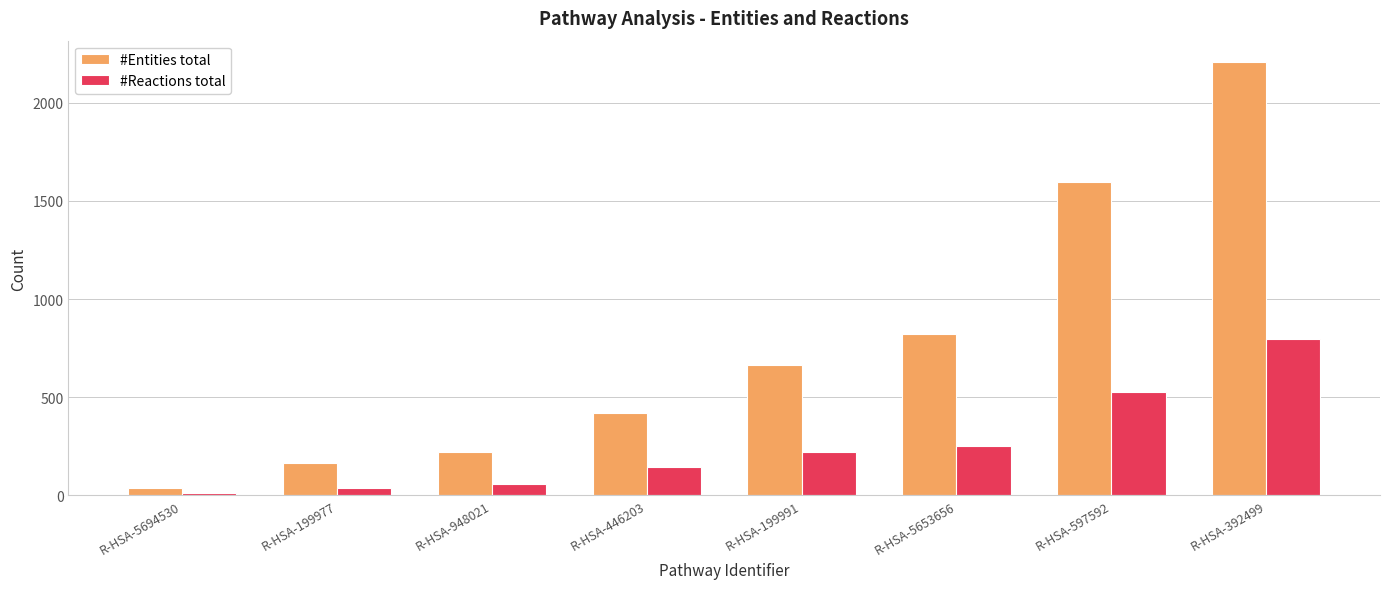

How many groups of bars are there?

8